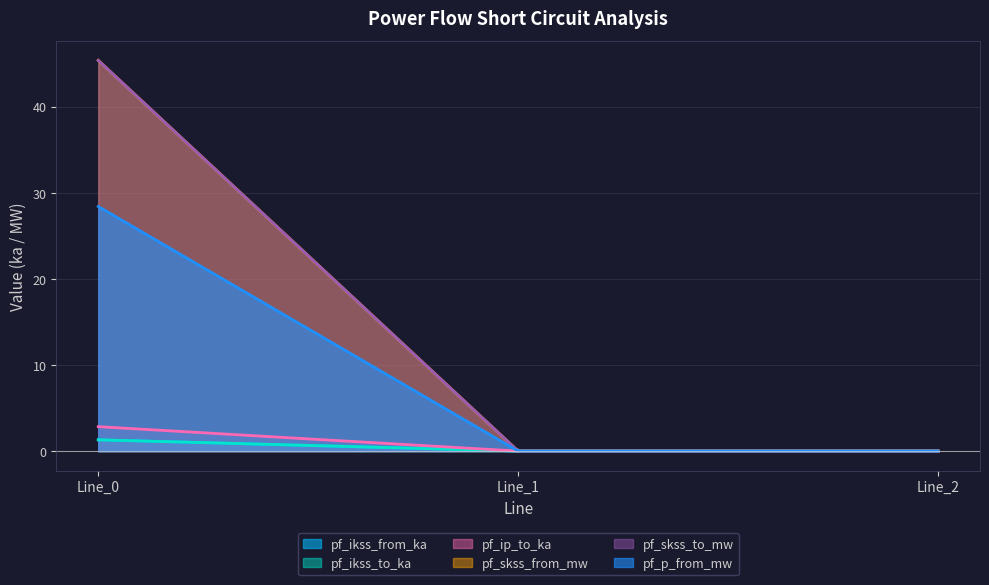

Which series changed the most between Line_0 and Line_1?

pf_skss_from_mw